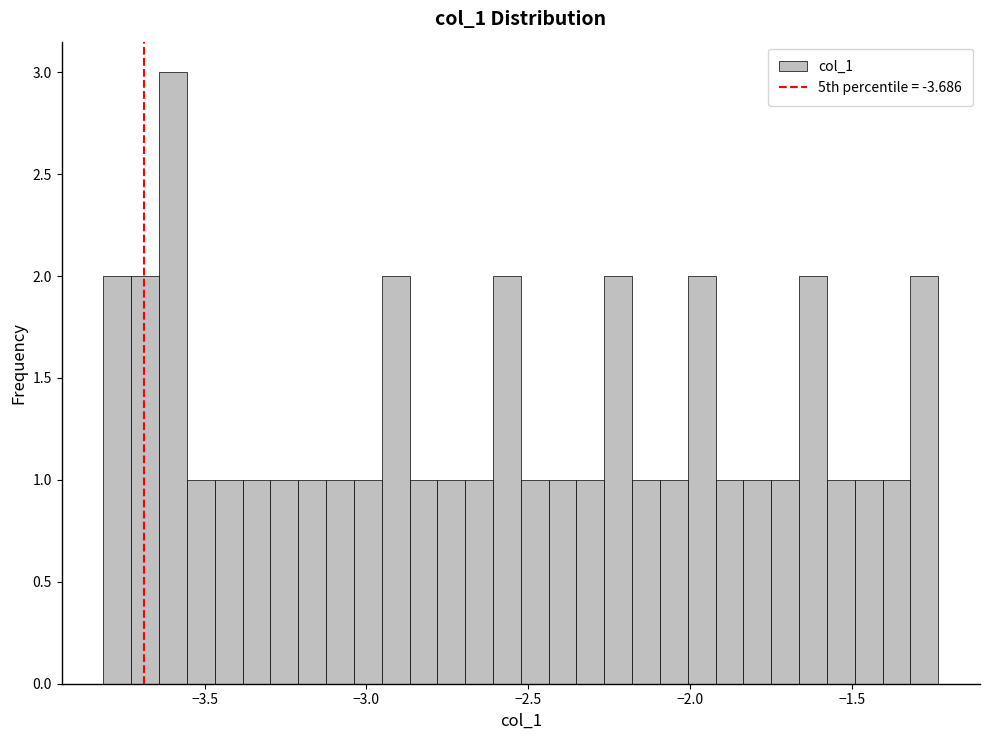

Around what value on the x-axis is the tallest bar? Give the approximate position of its centre, as read against the axis.

-3.60